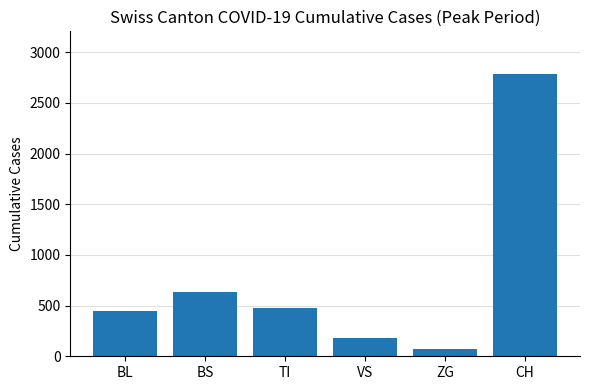

Are the bars horizontal?

No